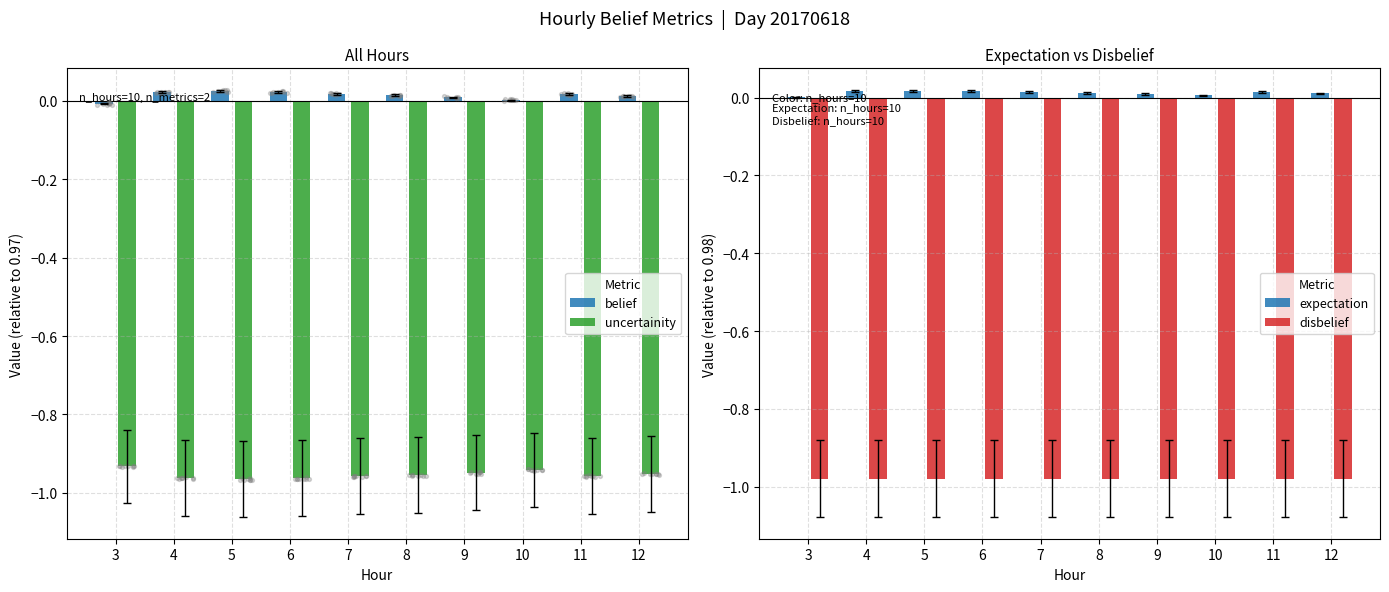

What is the total value across all series at 8?

-1.9